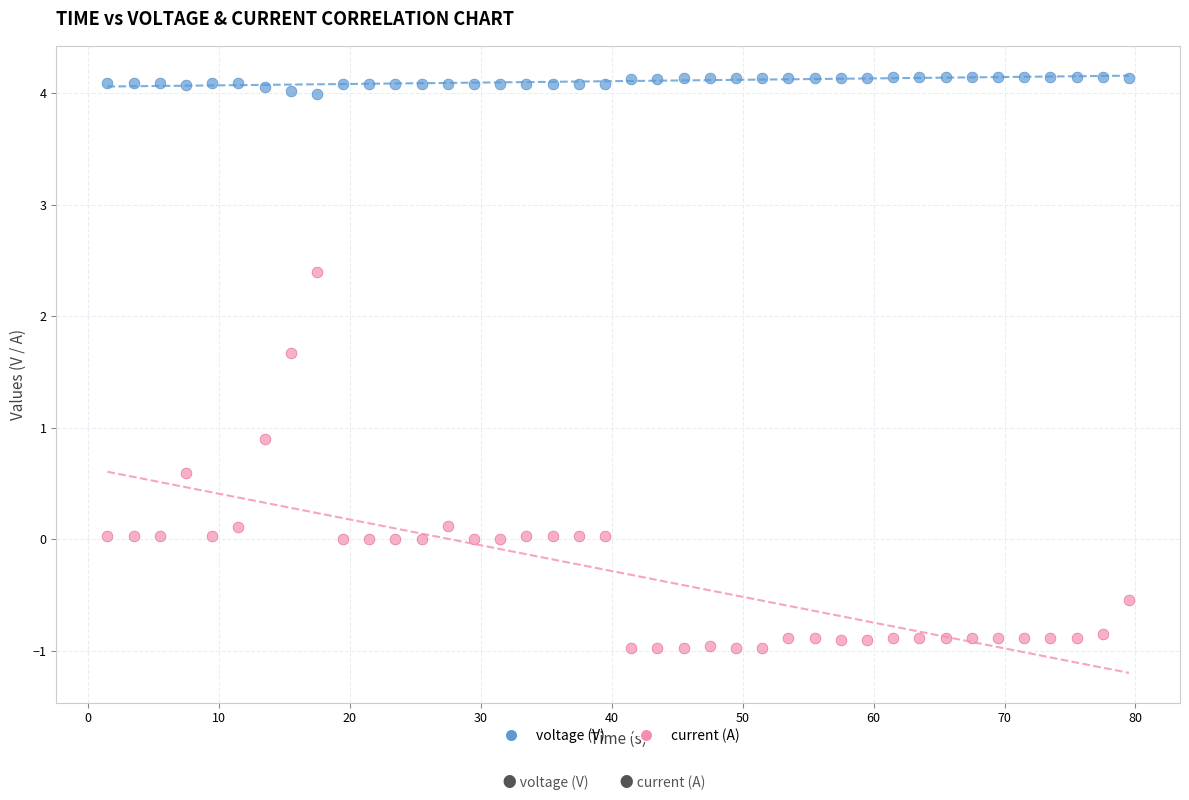

Which series has the largest Y range (max minus min)?

current (A)